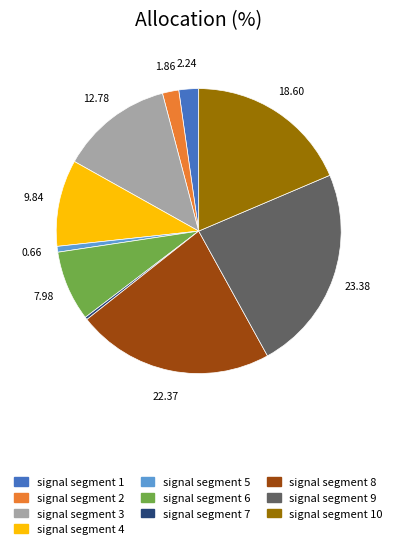

What is the largest slice in the pie chart?

signal segment 9